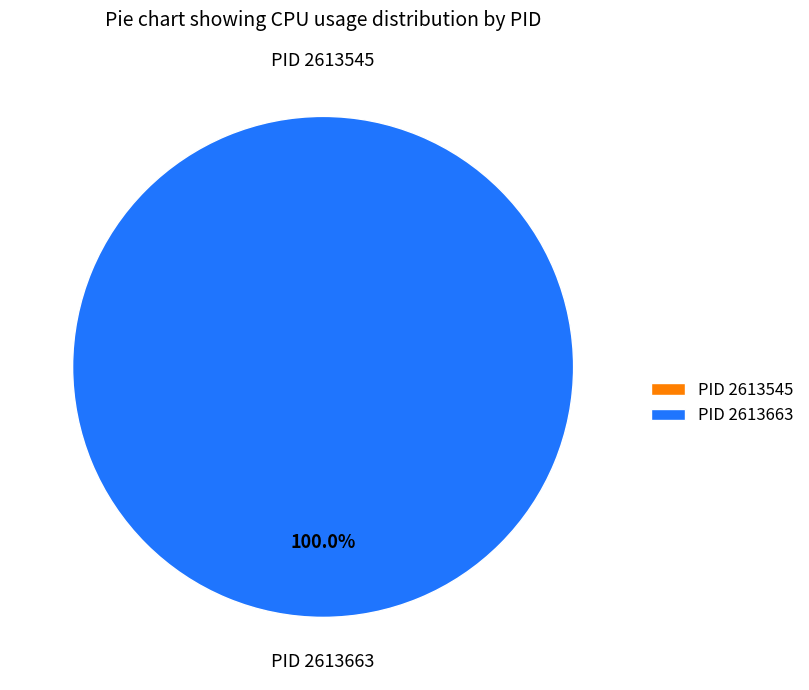

Is there any slice that represents more than half of the pie?

Yes